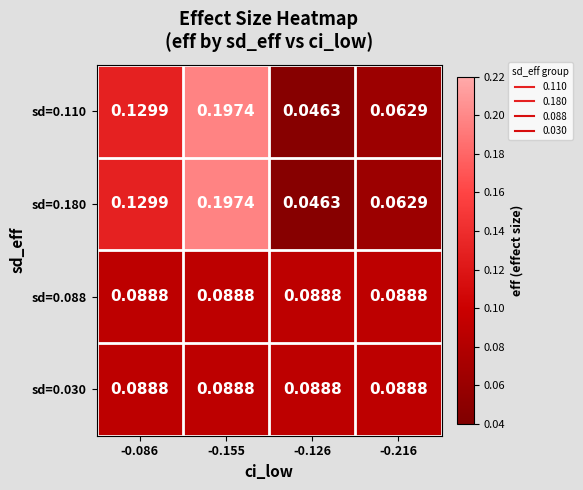

Count the number of categories in the chart.

4